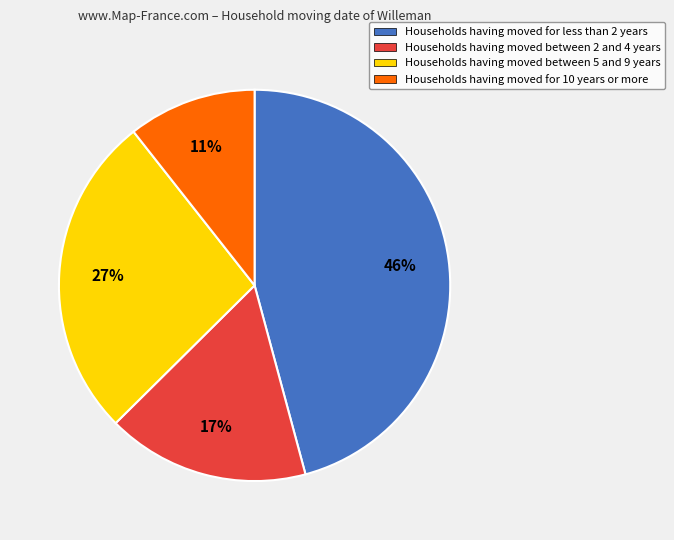

Do Households having moved for less than 2 years and Households having moved between 5 and 9 years together represent more than half of the pie?

Yes